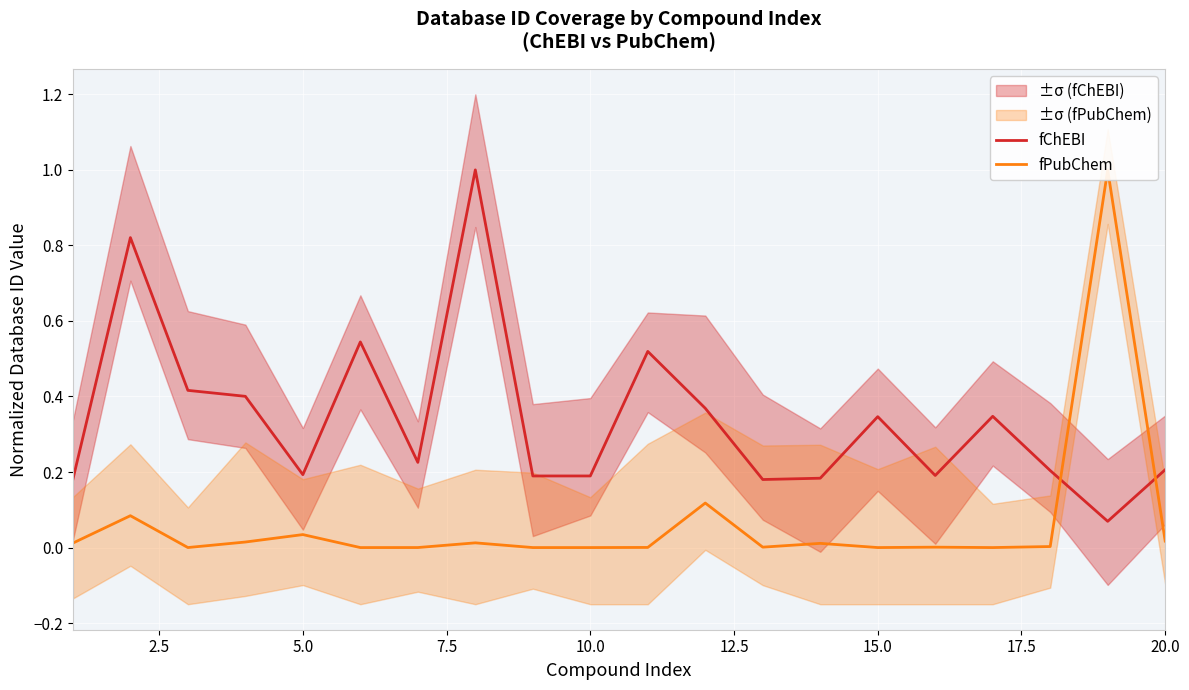

Rank the series by their maximum value, from lowest to highest.

fChEBI, fPubChem